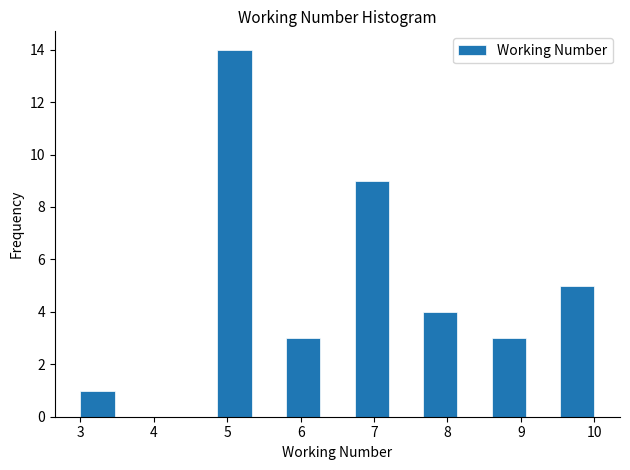

Reading left to right, transcribe this chart: for each bar, give the range it covers on the x-axis and its height. Neither the bar edges nor the heights are printed on the chart, so give them approximately, as read against the axes.

3.0 to 3.5: 1
3.5 to 3.9: 0
3.9 to 4.4: 0
4.4 to 4.9: 0
4.9 to 5.3: 14
5.3 to 5.8: 0
5.8 to 6.3: 3
6.3 to 6.7: 0
6.7 to 7.2: 9
7.2 to 7.7: 0
7.7 to 8.1: 4
8.1 to 8.6: 0
8.6 to 9.1: 3
9.1 to 9.5: 0
9.5 to 10.0: 5